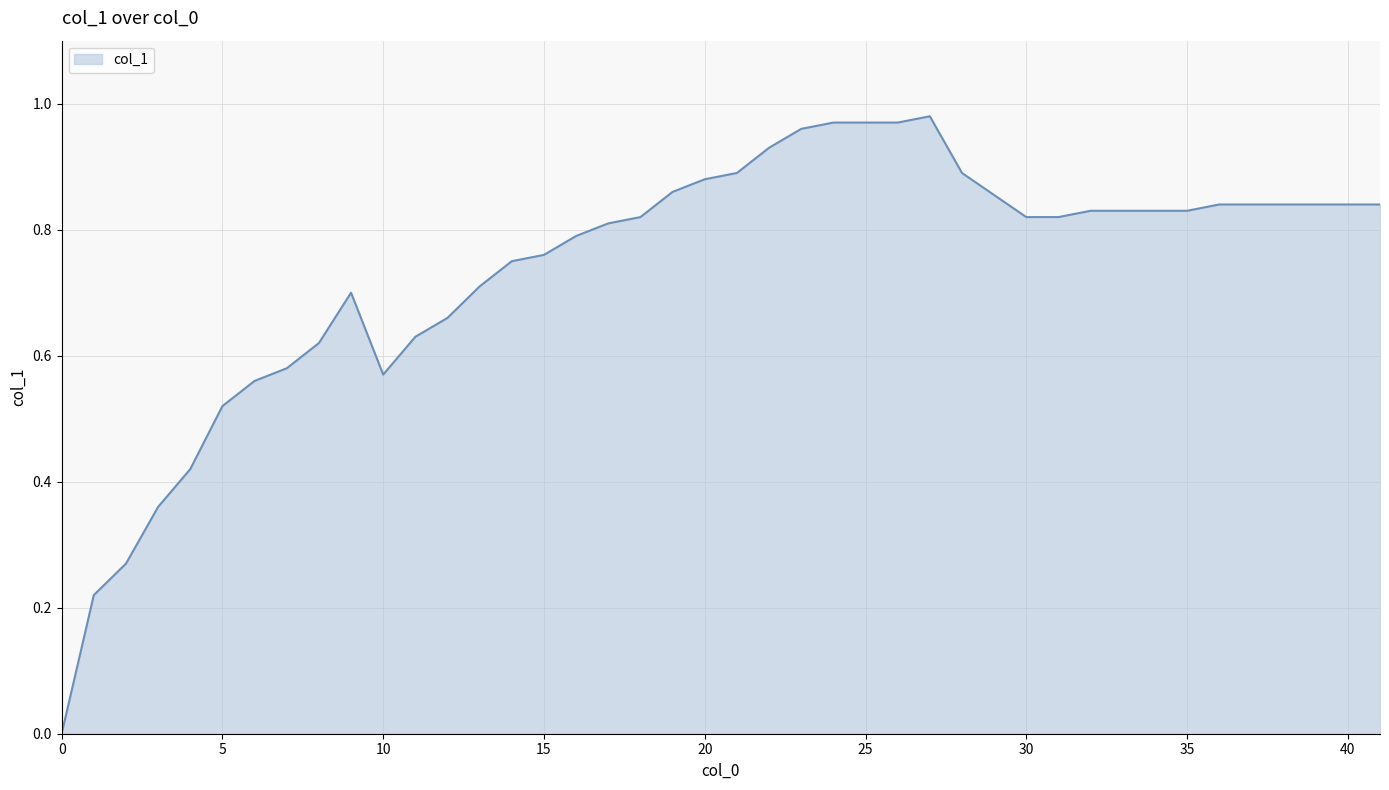

True or false: there are more than 0 points higher than both neighbors.

True